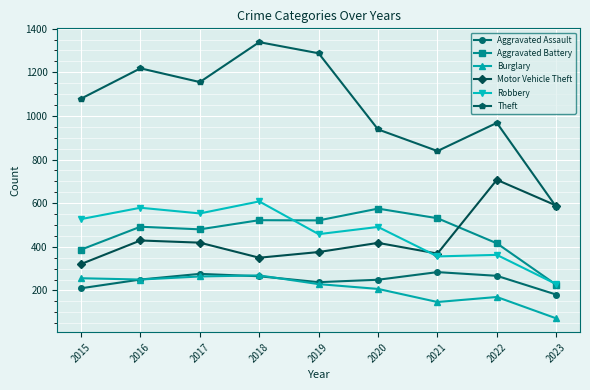

What is the difference between the Aggravated Assault values at 2018 and 2019?

27